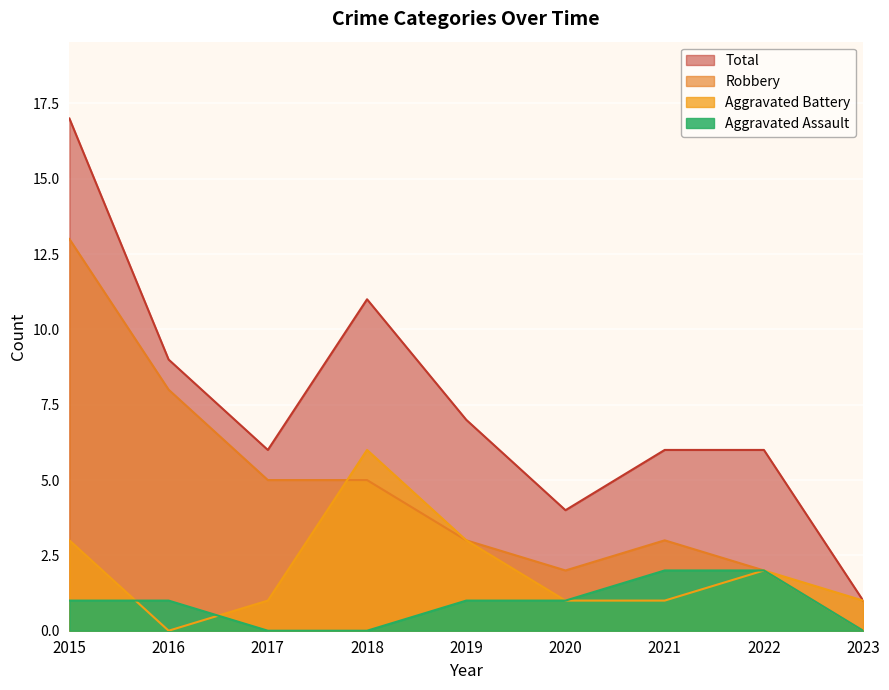

At which category is the sum across all series the highest?

2015